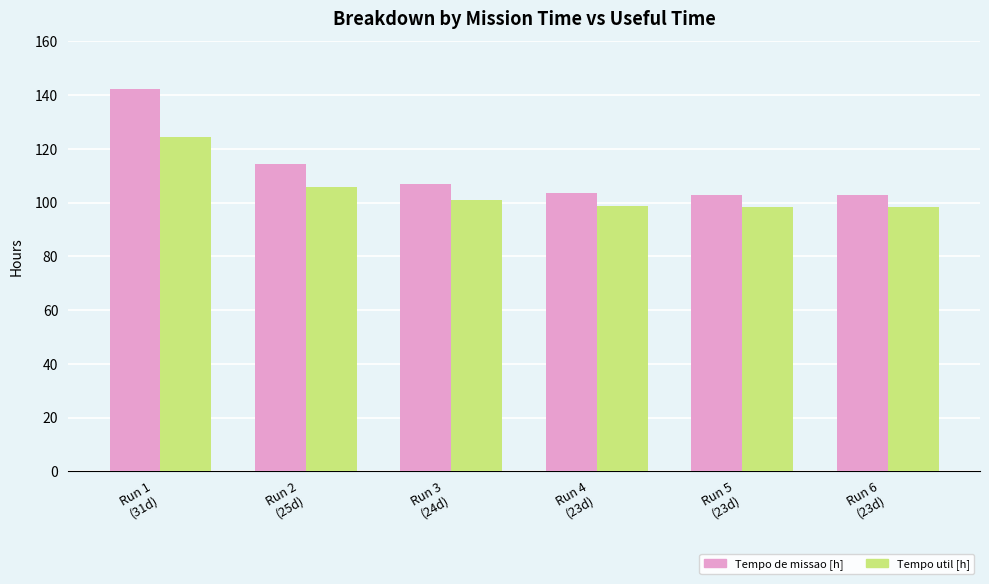

What is the minimum value shown in the chart?

98.4